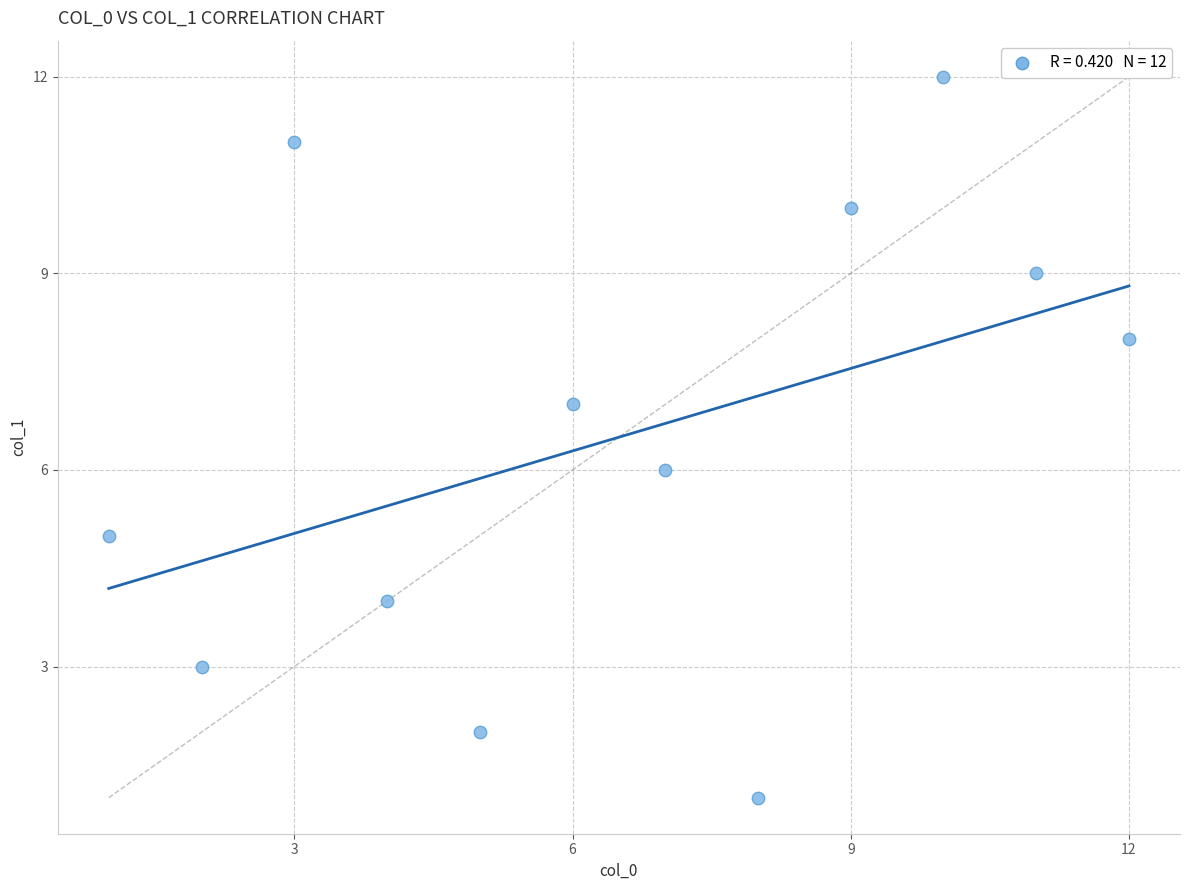

What is the range of Y values (max minus min)?

11